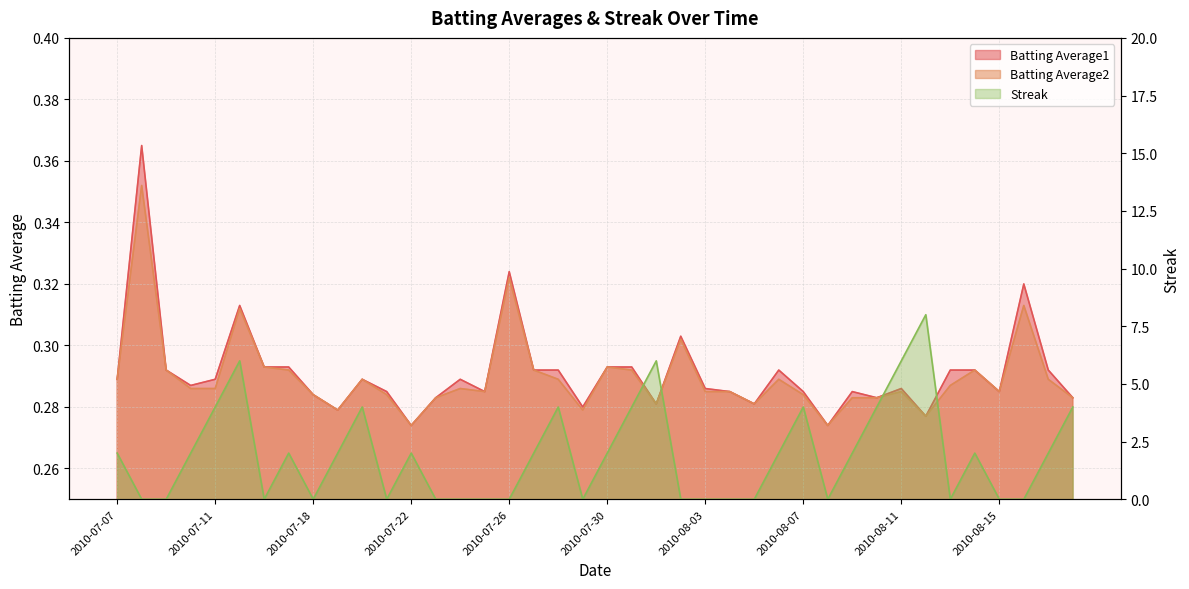

At which category is the sum across all series the highest?

2010-08-12